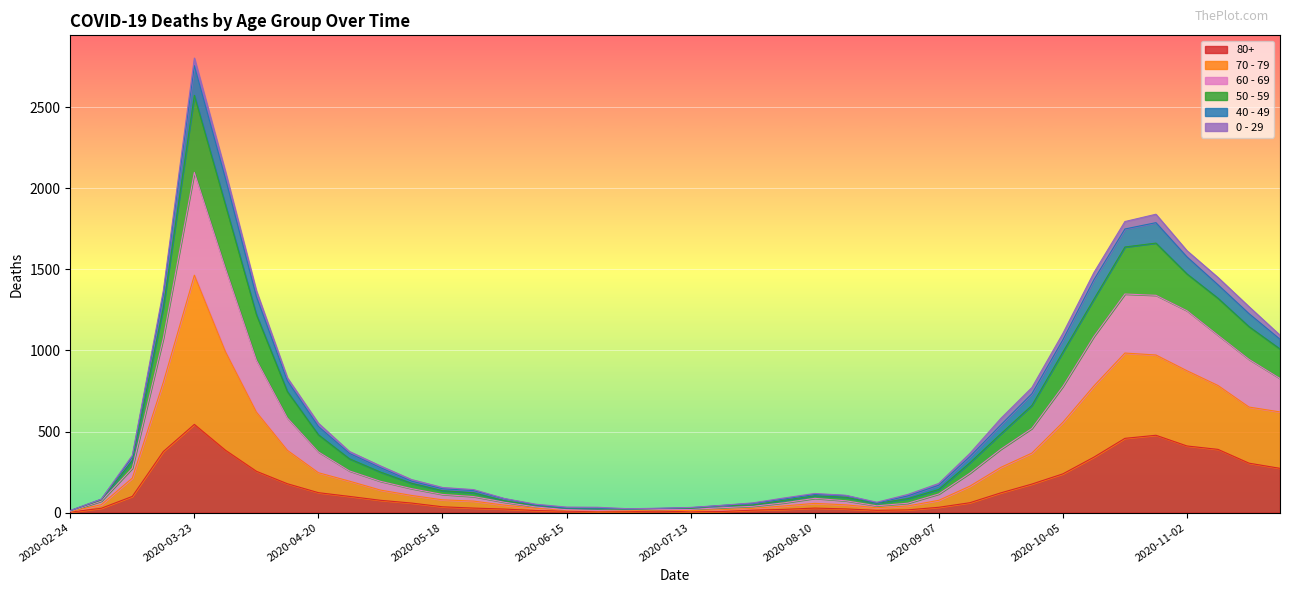

The 70 - 79 series shows 34 at 2020-08-03. True or false?

False